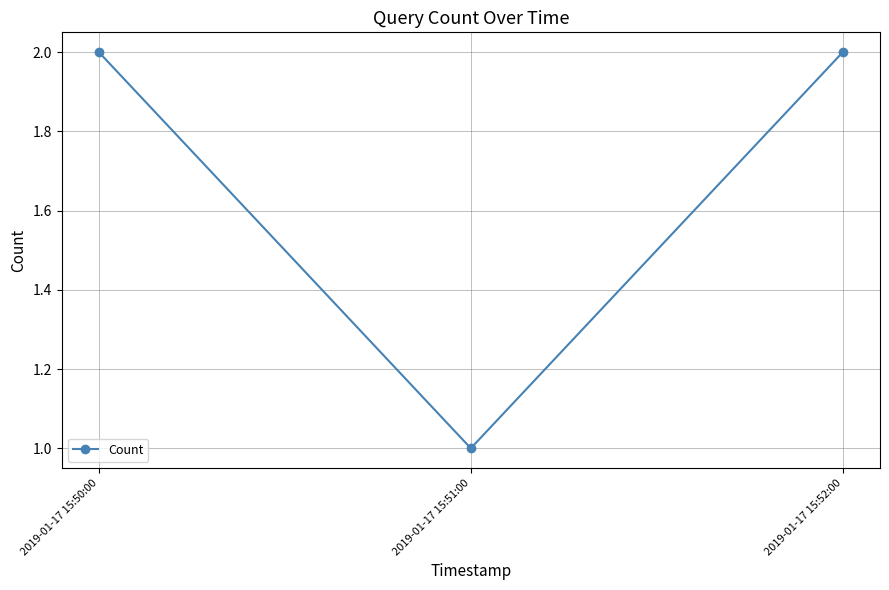

Reading right to left, transcribe all the data shown in this chart.

2	1	2